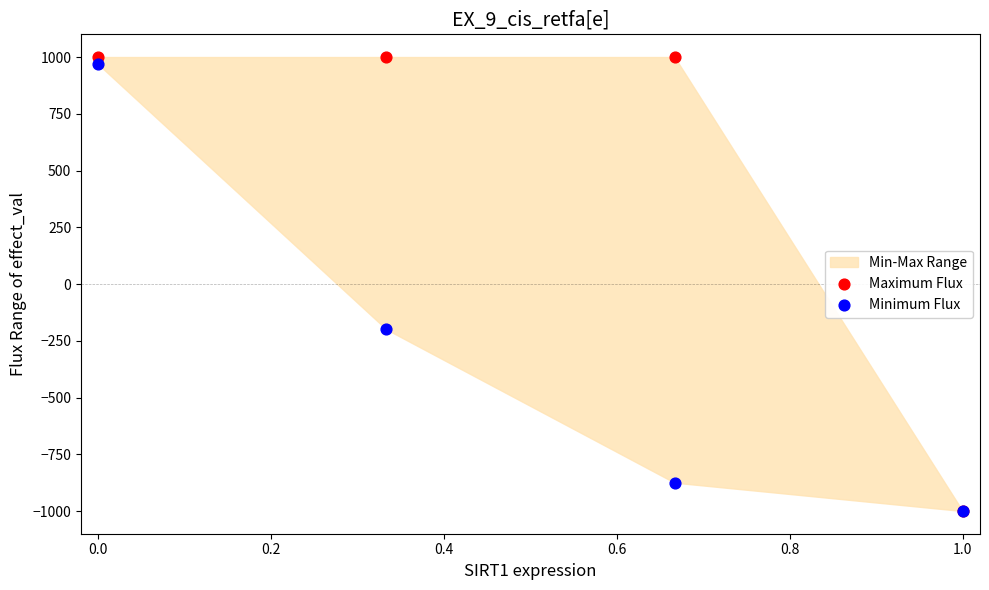

Across all series, what Y value is closest to 0?

-200.0